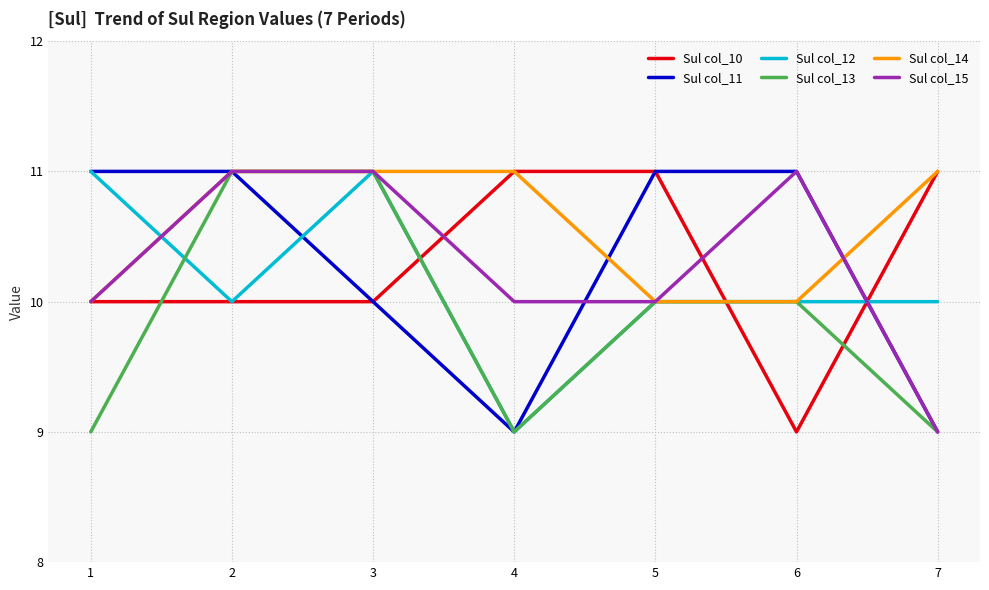

True or false: Sul col_13 has more than 2 interior local peaks.

False